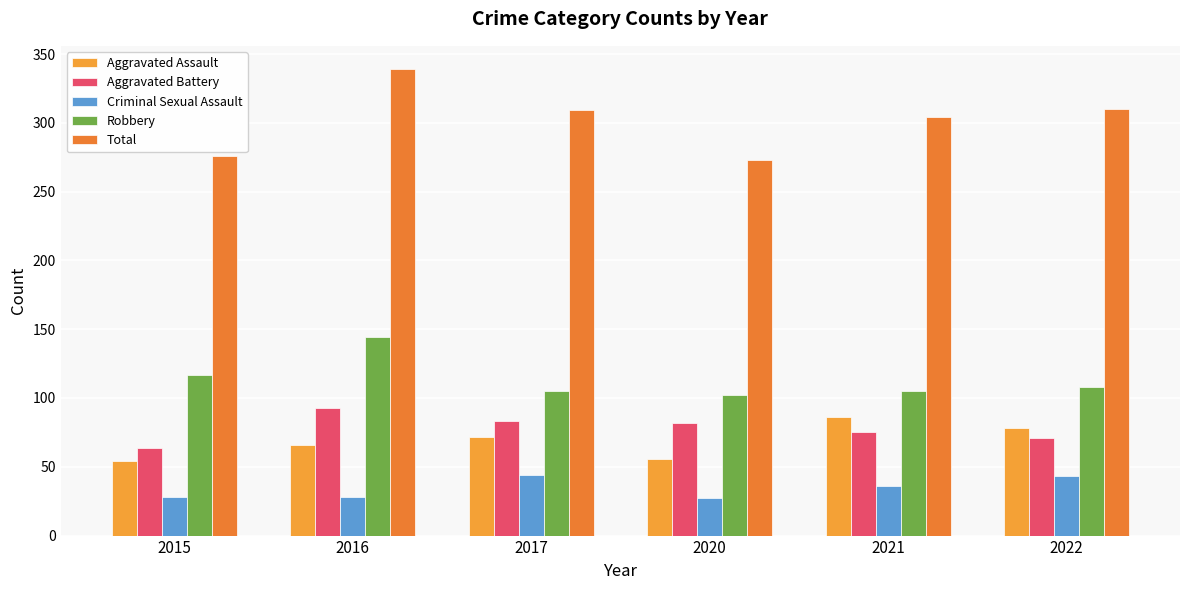

Reading left to right, what are all the values shown in this chart?

Aggravated Assault: 54	66	72	56	86	78
Aggravated Battery: 64	93	83	82	75	71
Criminal Sexual Assault: 28	28	44	27	36	43
Robbery: 117	144	105	102	105	108
Total: 276	339	309	273	304	310